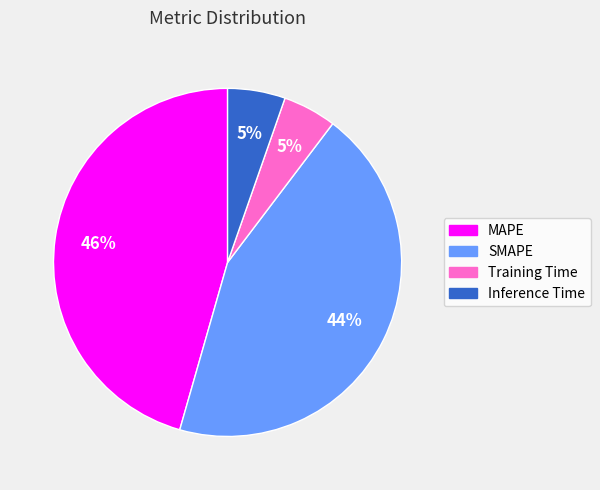

Combined, do MAPE and SMAPE account for over 50%?

Yes